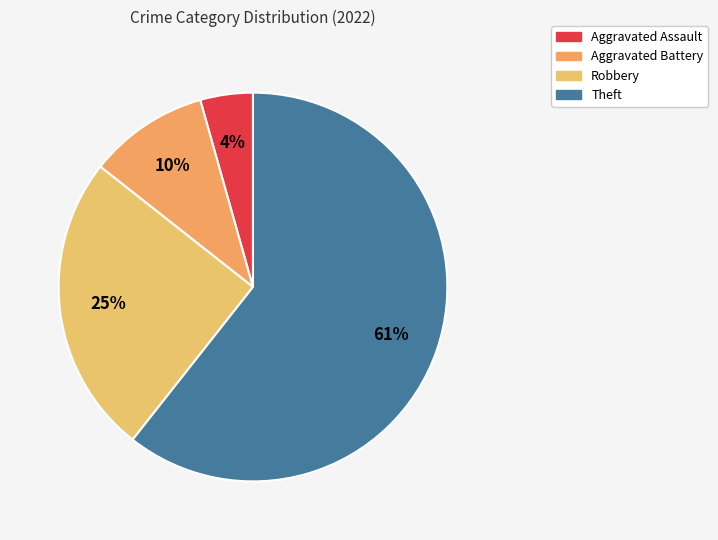

What percentage is the Theft slice, to the nearest percent?

61%